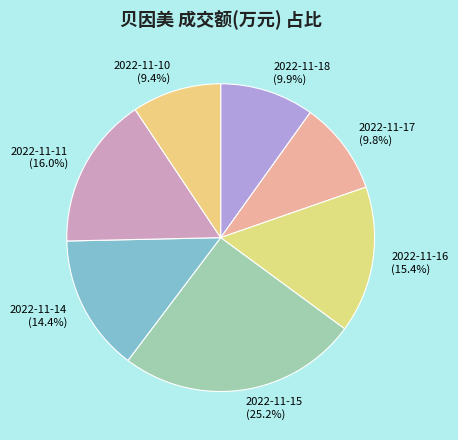

Between 2022-11-14 and 2022-11-11, which is larger?

2022-11-11